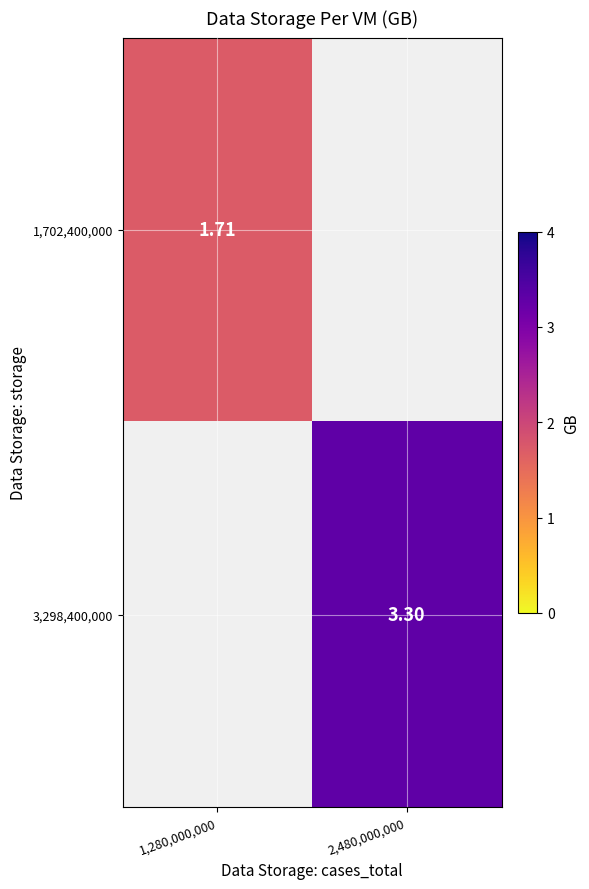

How many categories are shown in the chart?

2